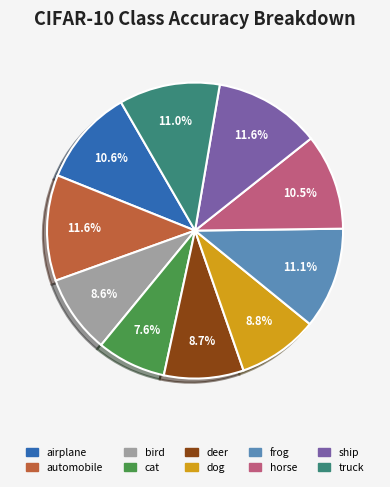

To the nearest percent, what is the difference between the bird and truck slice percentages?

2%